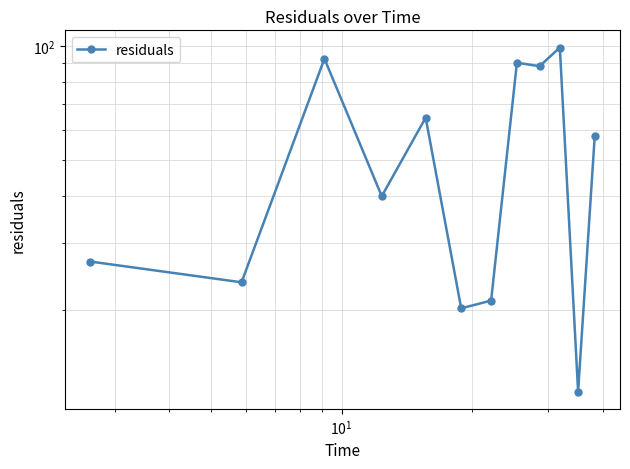

At which label does the data first exceed 57?

$\mathdefault{10^{1}}$